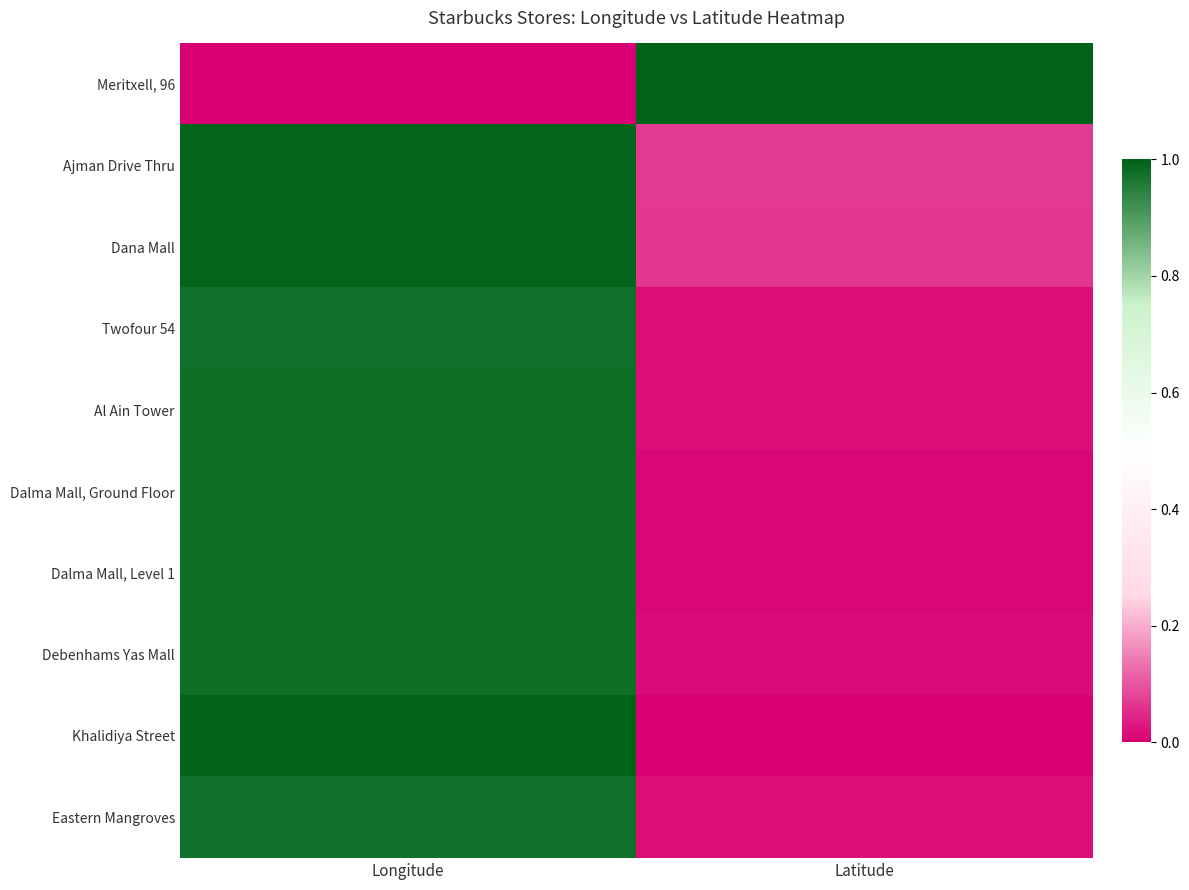

Which series has the widest spread of values?

Meritxell, 96